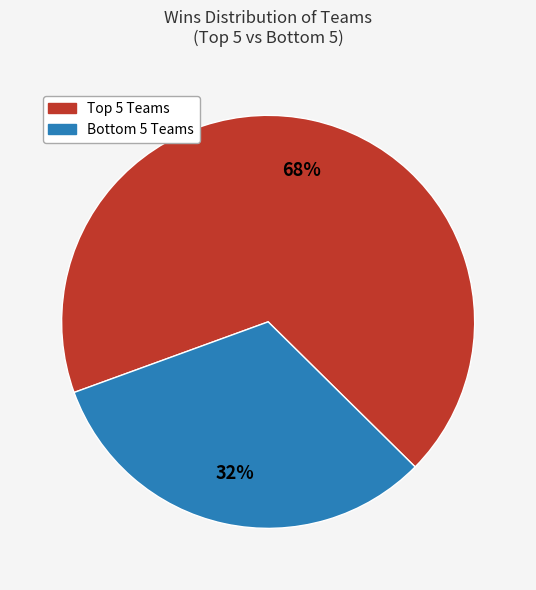

Does any single category account for the majority?

Yes